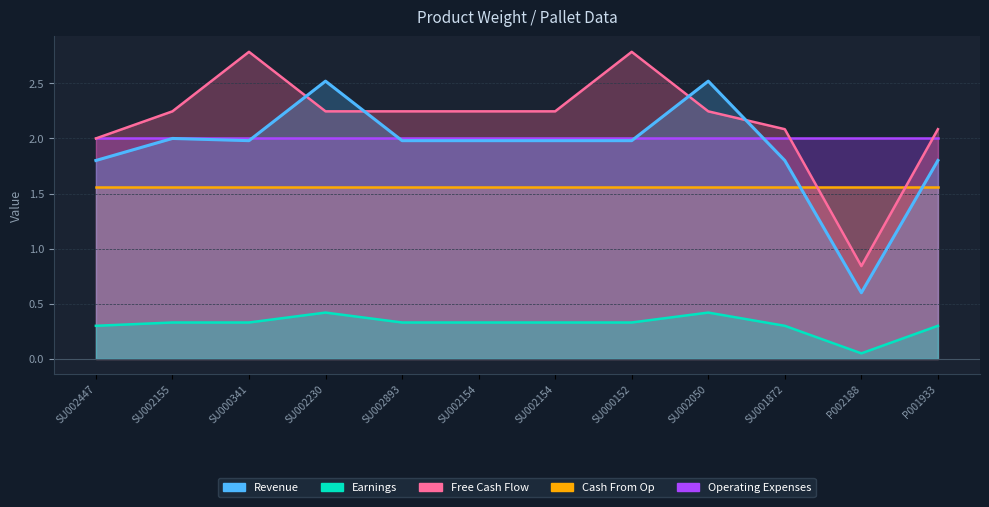

What is the maximum value for Earnings?

0.4